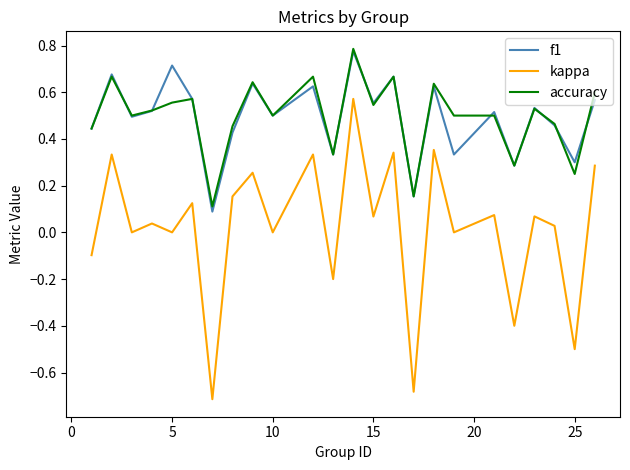

True or false: f1 and kappa intersect in this chart.

False